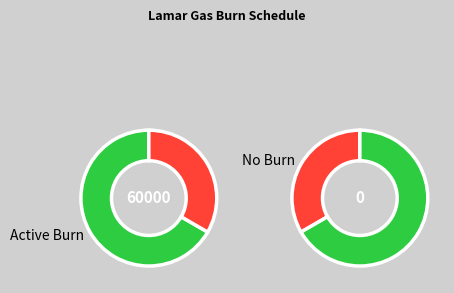

Is it true that 5 is 1% of the pie?

False